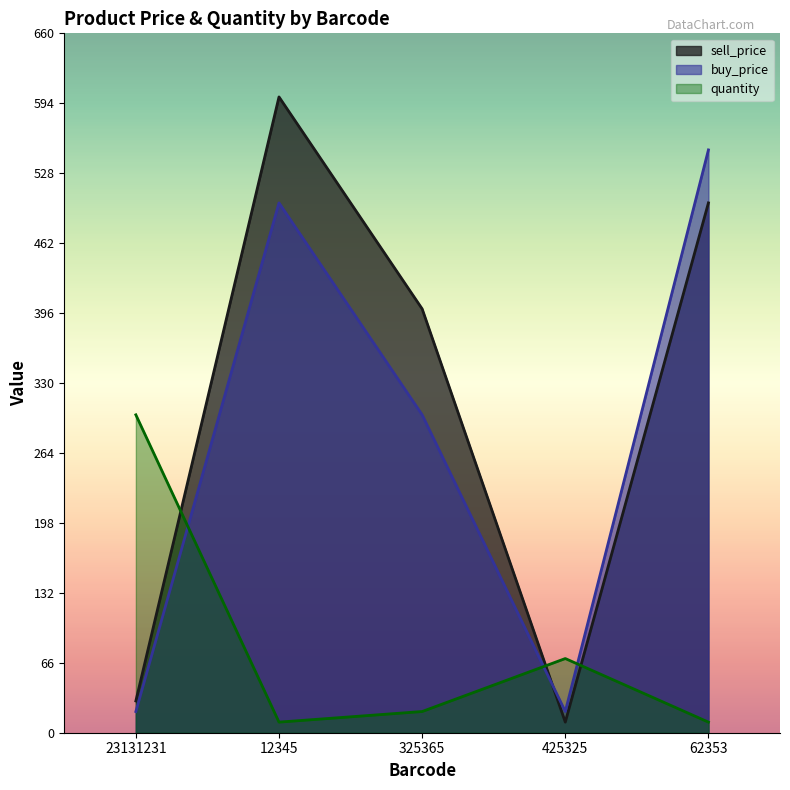

How many categories are shown in the chart?

5